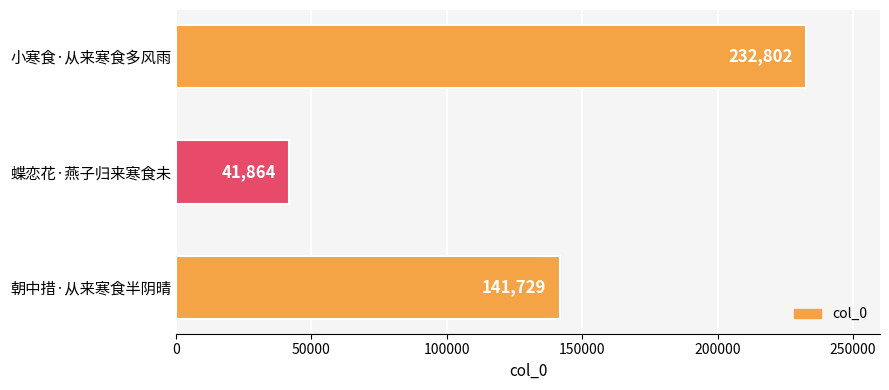

What is the minimum value shown in the chart?

41864